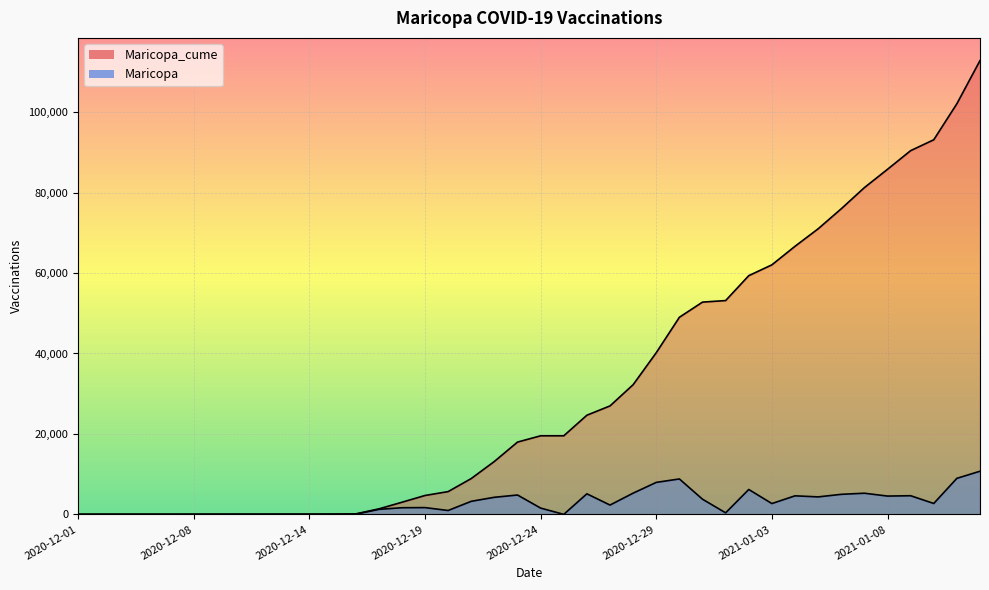

What is the difference between the maximum and minimum values in the Maricopa series?

10725